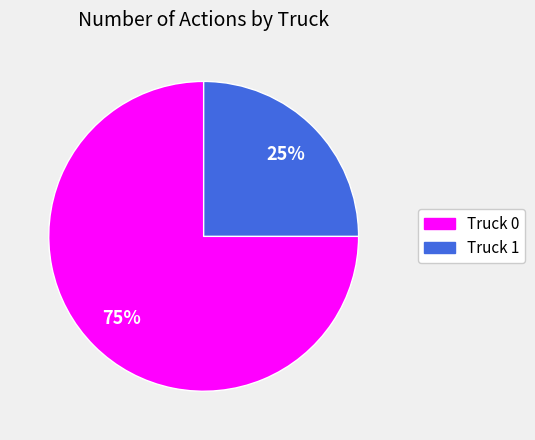

True or false: Truck 0 accounts for 75% of the total.

True